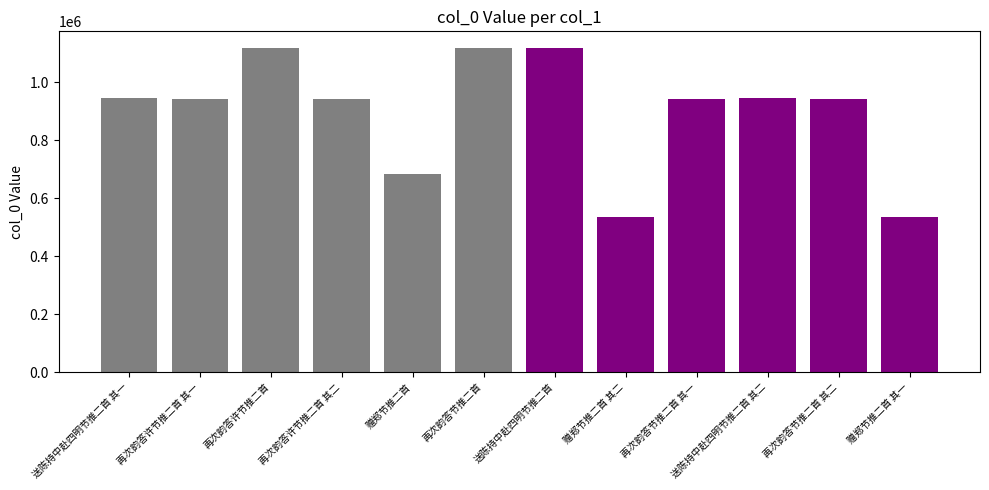

How many categories are shown in the chart?

12